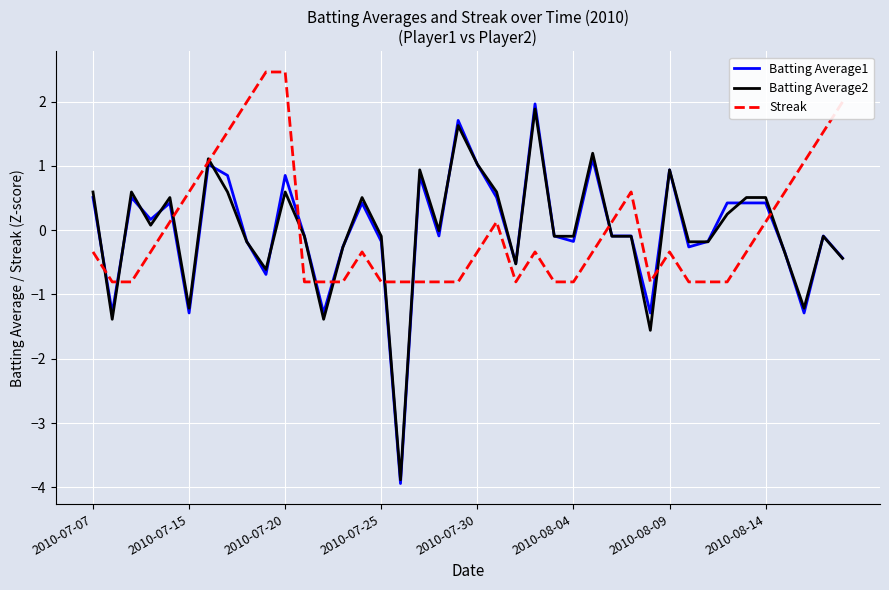

What is the maximum value for Streak?

2.5